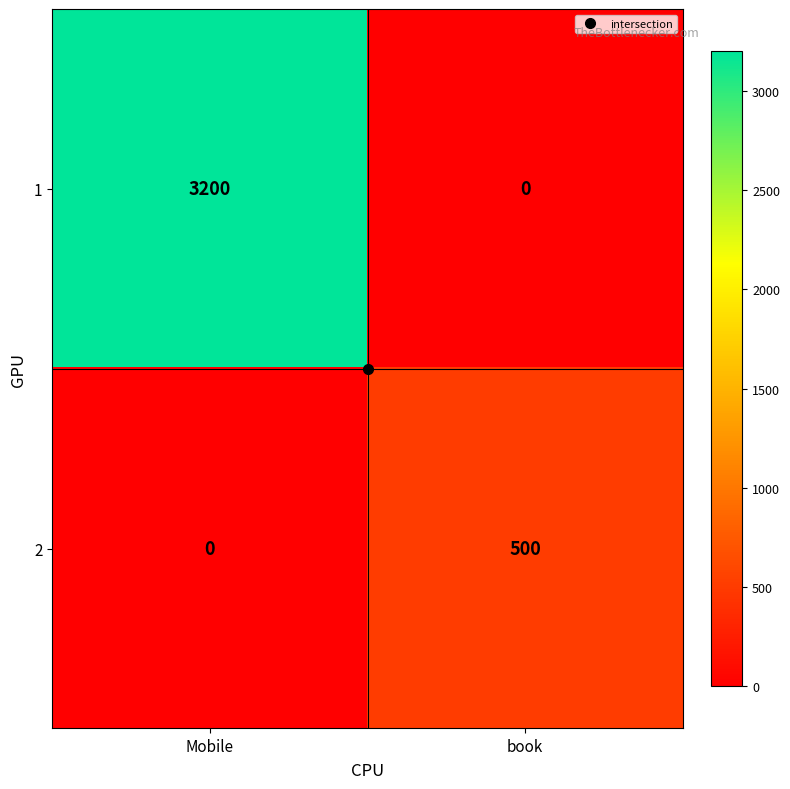

What is the greatest value displayed?

3200